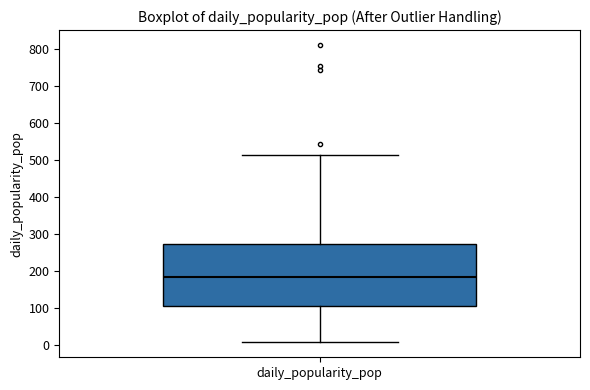

Read this box plot against the y-axis: the position of the median line, the range covered by the box, and the ends of both whiskers. The values are not printed on the chart, so give them approximately, as read against the axis.

median 180, box 110 to 270, whiskers 10 to 510